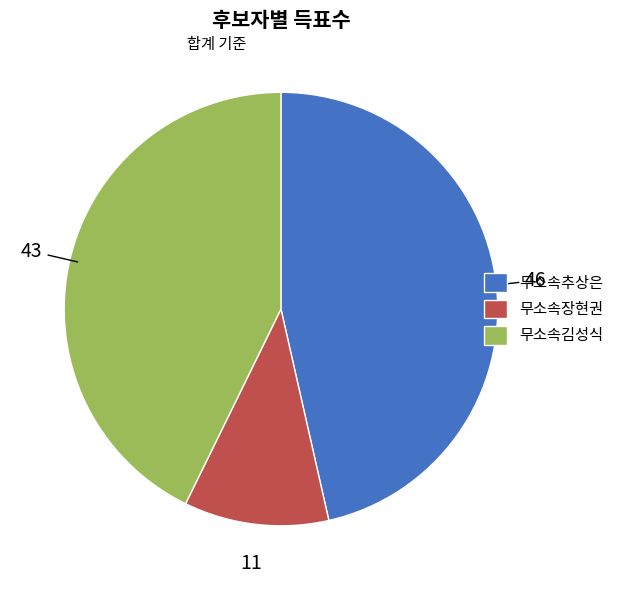

Is 무소속추상은 the majority of the pie?

No